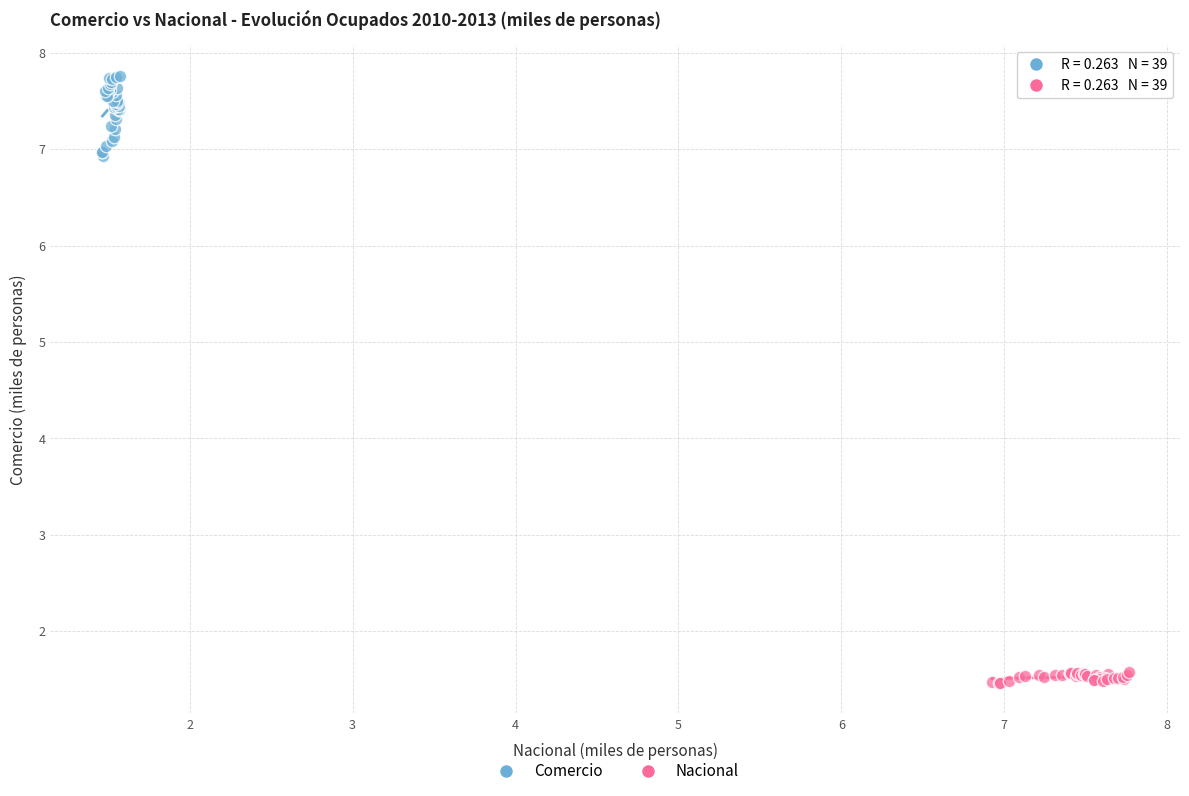

Which series contains the highest Y value?

Comercio